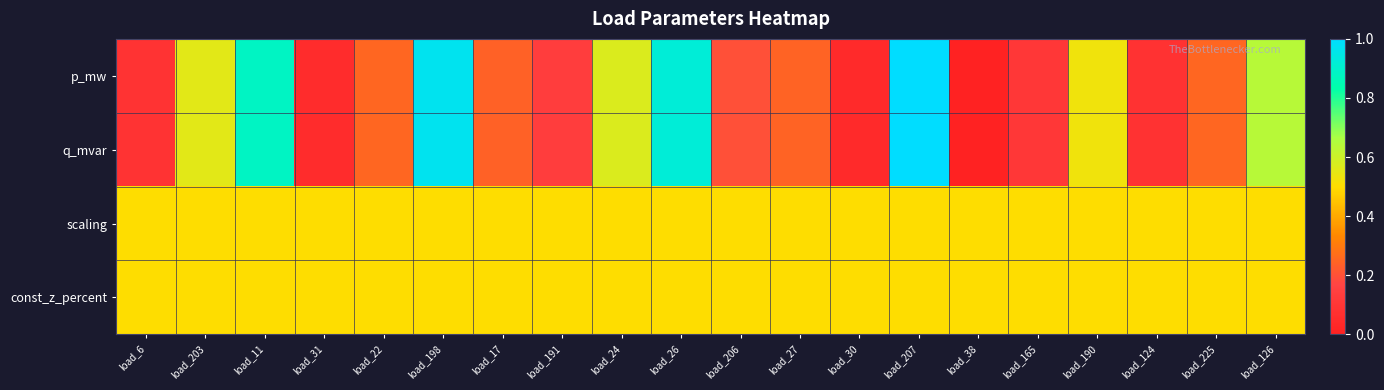

Reading right to left, extract all data points from this chart.

p_mw: load_126=0.6	load_225=0.3	load_124=0.1	load_190=0.5	load_165=0.1	load_38=0.0	load_207=1.0	load_30=0.0	load_27=0.2	load_206=0.2	load_26=0.9	load_24=0.6	load_191=0.1	load_17=0.2	load_198=1.0	load_22=0.3	load_31=0.1	load_11=0.9	load_203=0.6	load_6=0.1
q_mvar: load_126=0.6	load_225=0.3	load_124=0.1	load_190=0.5	load_165=0.1	load_38=0.0	load_207=1.0	load_30=0.0	load_27=0.2	load_206=0.2	load_26=0.9	load_24=0.6	load_191=0.1	load_17=0.2	load_198=1.0	load_22=0.3	load_31=0.1	load_11=0.9	load_203=0.6	load_6=0.1
scaling: load_126=0.5	load_225=0.5	load_124=0.5	load_190=0.5	load_165=0.5	load_38=0.5	load_207=0.5	load_30=0.5	load_27=0.5	load_206=0.5	load_26=0.5	load_24=0.5	load_191=0.5	load_17=0.5	load_198=0.5	load_22=0.5	load_31=0.5	load_11=0.5	load_203=0.5	load_6=0.5
const_z_percent: load_126=0.5	load_225=0.5	load_124=0.5	load_190=0.5	load_165=0.5	load_38=0.5	load_207=0.5	load_30=0.5	load_27=0.5	load_206=0.5	load_26=0.5	load_24=0.5	load_191=0.5	load_17=0.5	load_198=0.5	load_22=0.5	load_31=0.5	load_11=0.5	load_203=0.5	load_6=0.5